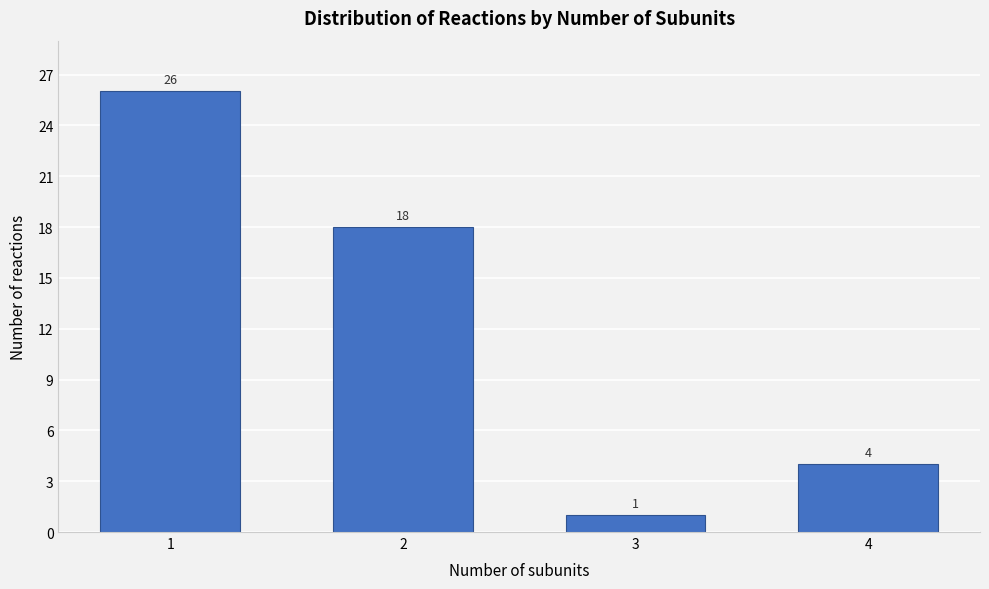

Reading left to right, extract all data points from this chart.

26	18	1	4